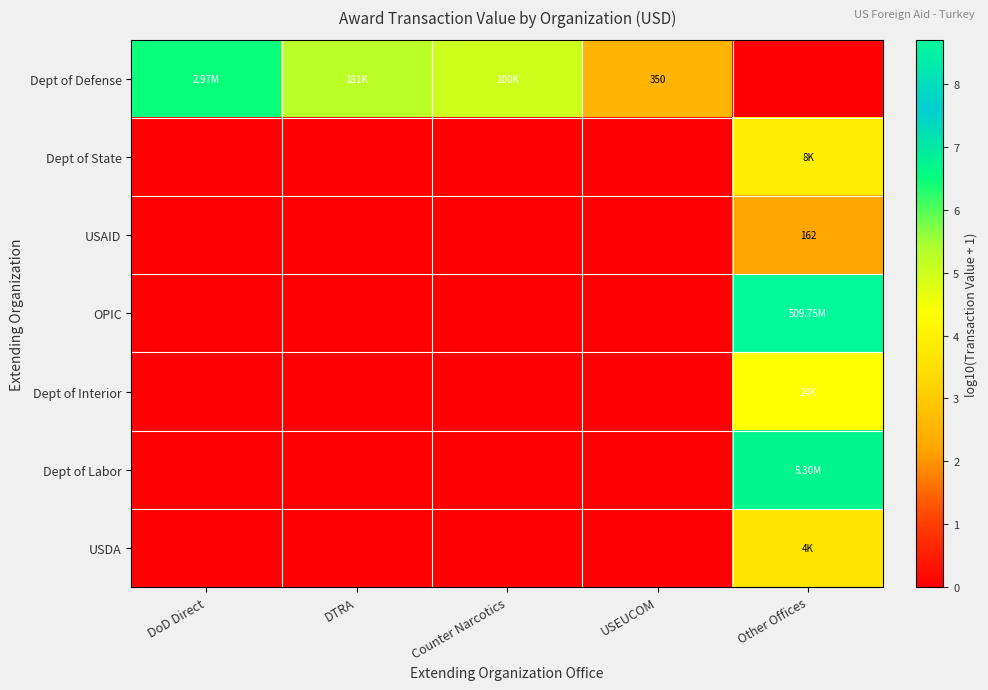

How many USAID values are between 0 and 1?

4